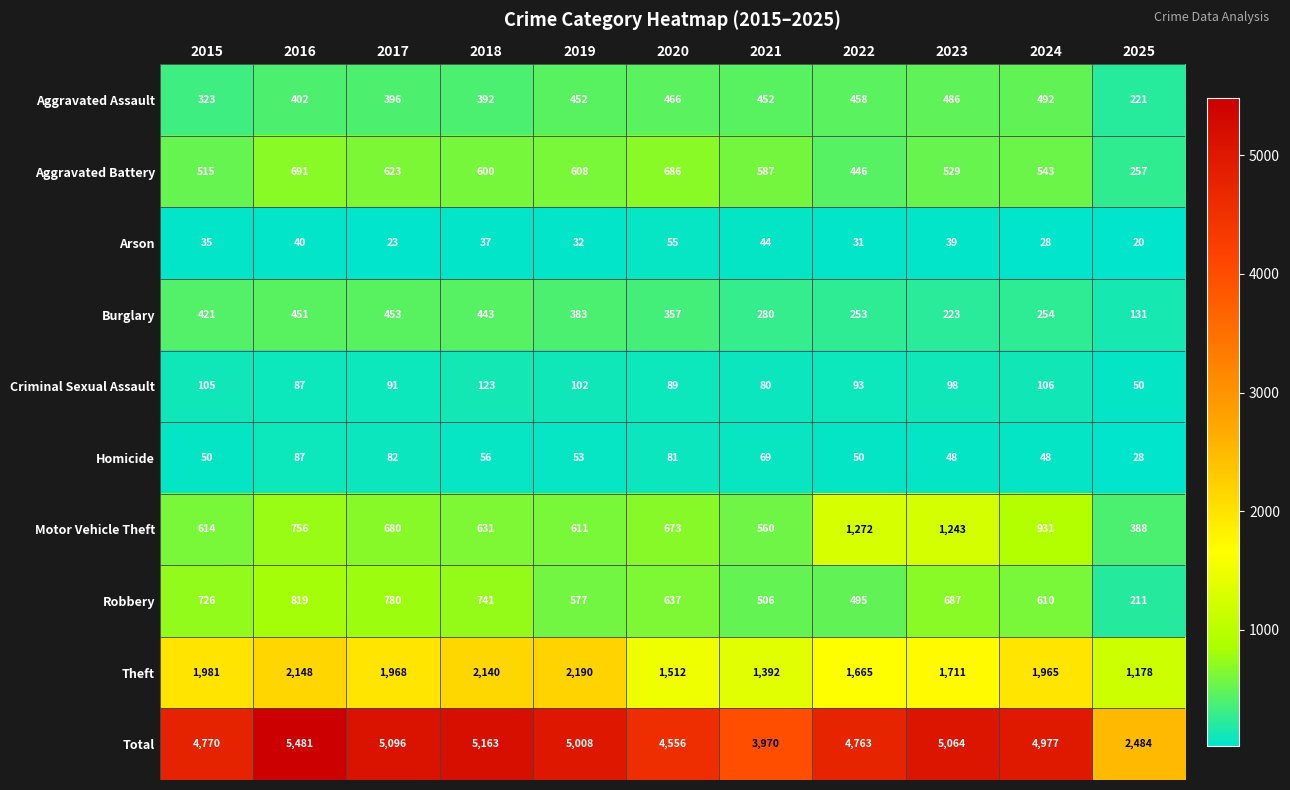

At which category does the chart reach its peak across all series?

2016